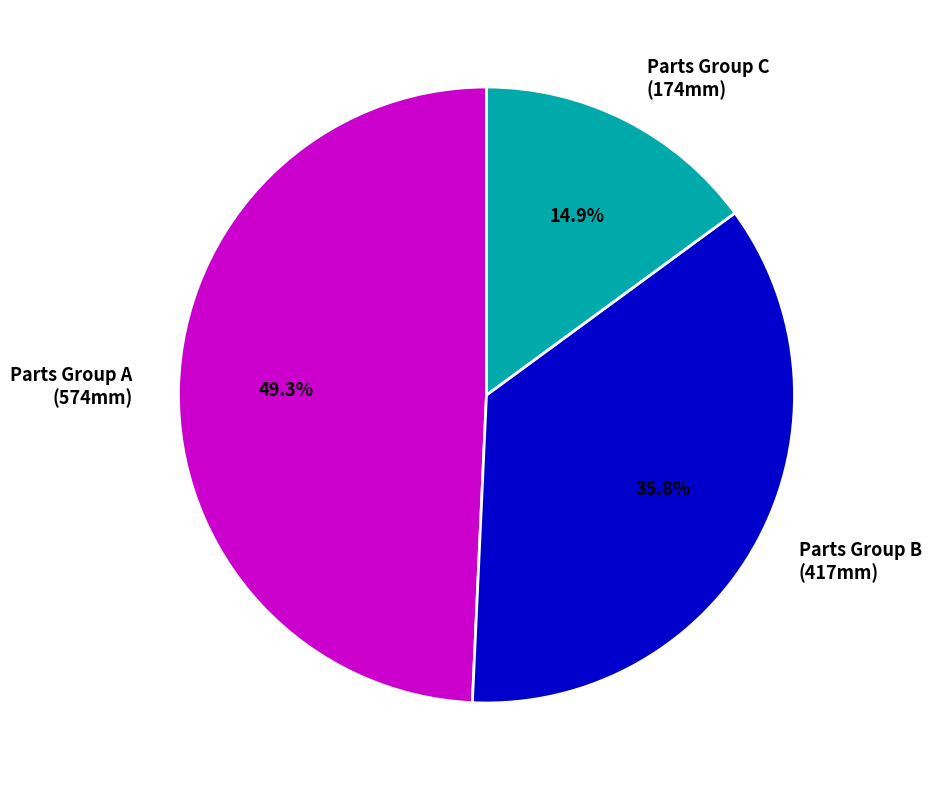

What is the ratio of the value at Parts Group C (174mm) to the value at Parts Group A (574mm)?

0.3